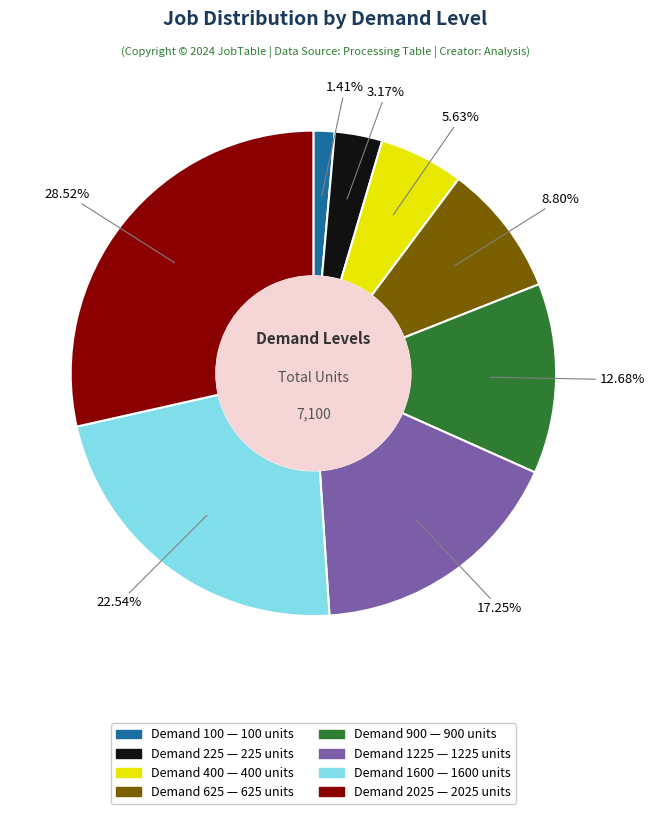

How many slices are in this pie chart?

8